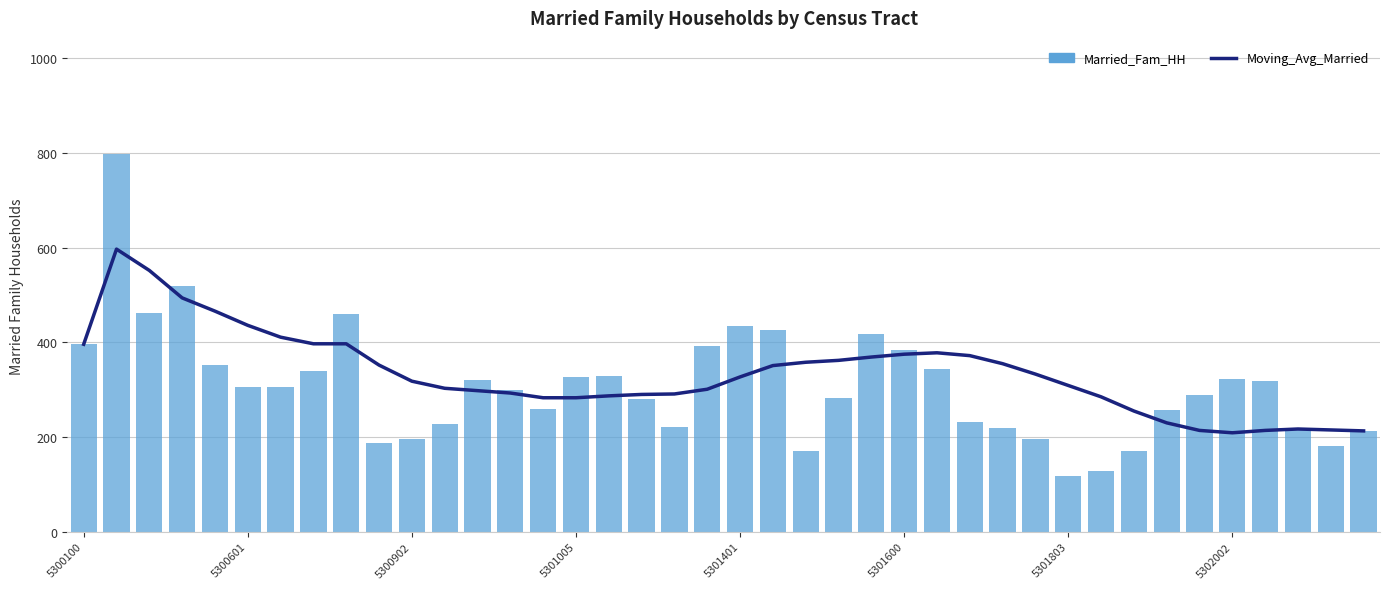

How many values in the Married_Fam_HH series exceed 305?

19